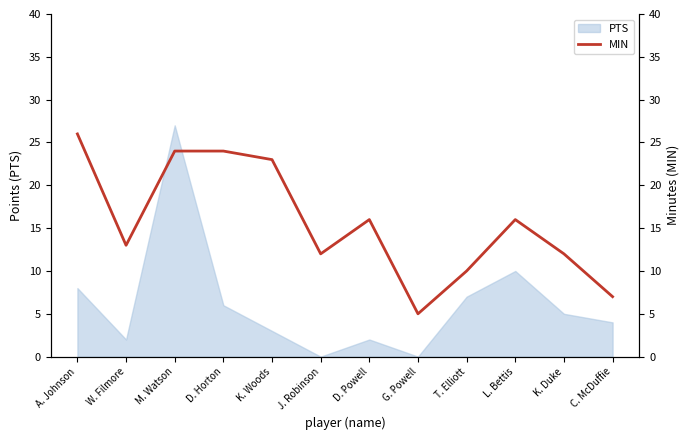

The PTS series shows 8 at K. Duke. True or false?

False